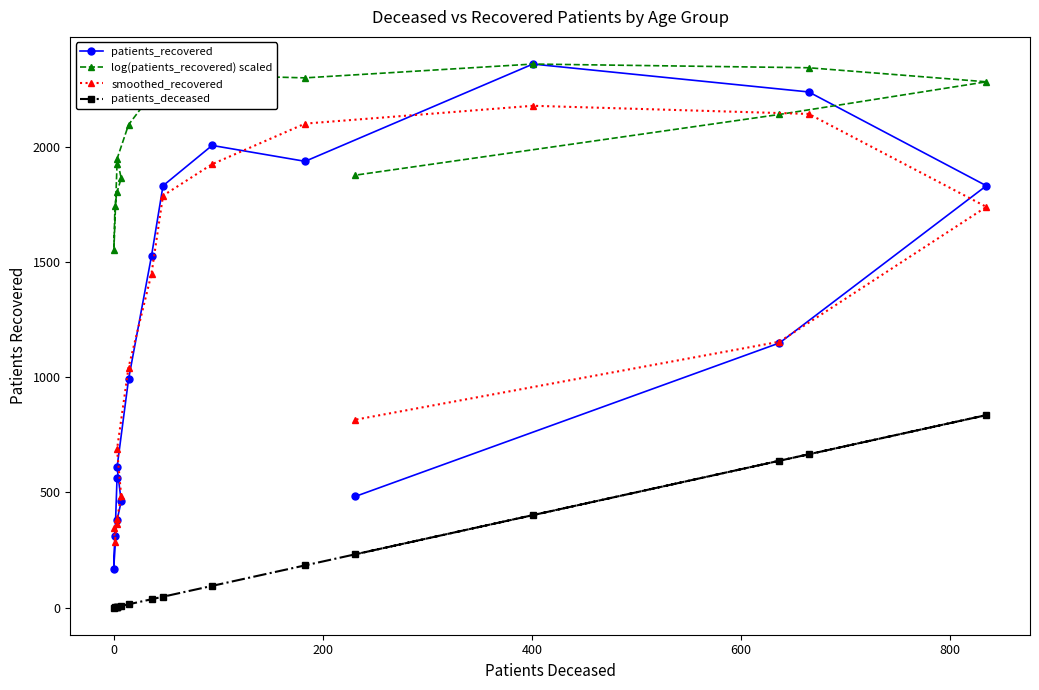

What is the highest value of the patients_recovered series?

2358.0